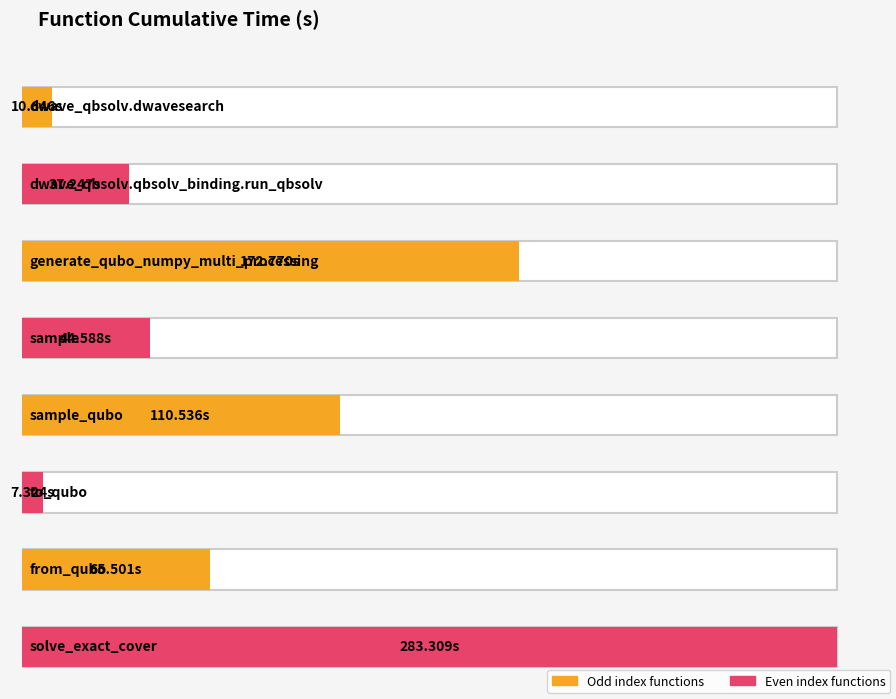

Rank the categories by value from highest to lowest.

solve_exact_cover, generate_qubo_numpy_multi_processing, sample_qubo, from_qubo, sample, dwave_qbsolv.qbsolv_binding.run_qbsolv, dwave_qbsolv.dwavesearch, to_qubo